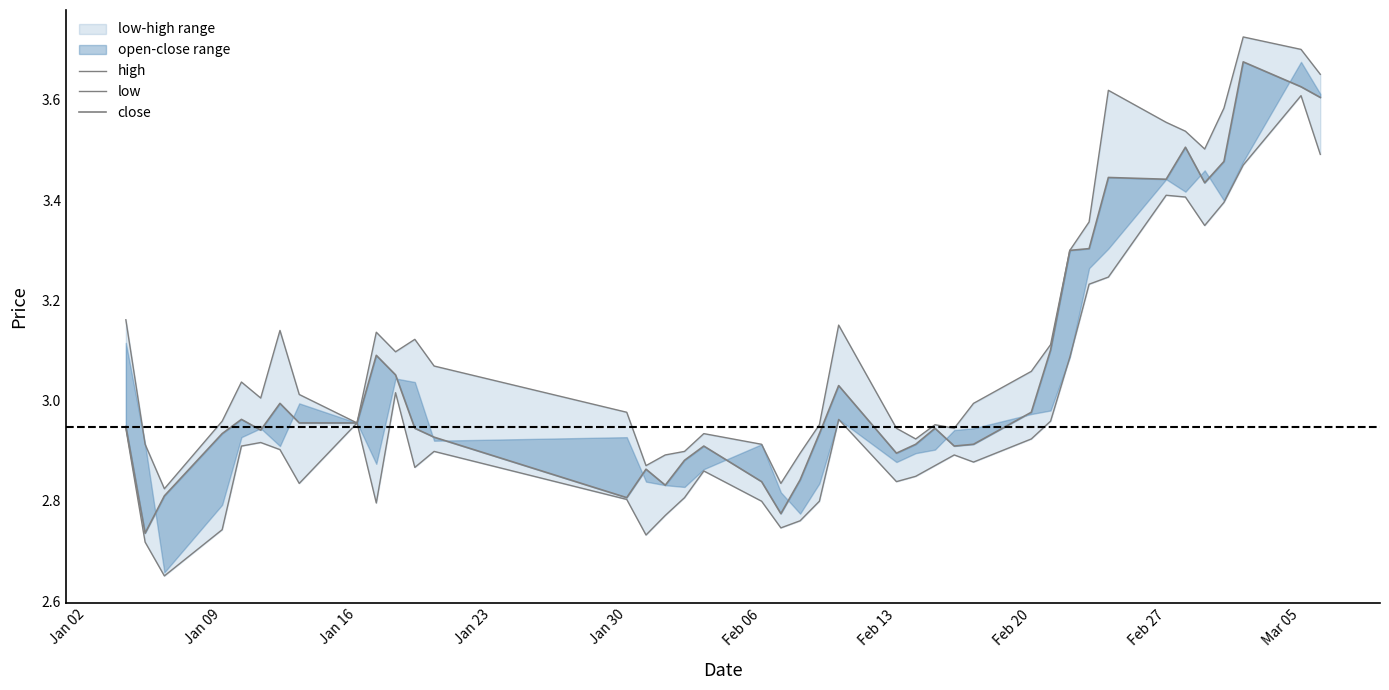

What is the value of the close point at the 21st from the left?

2.8